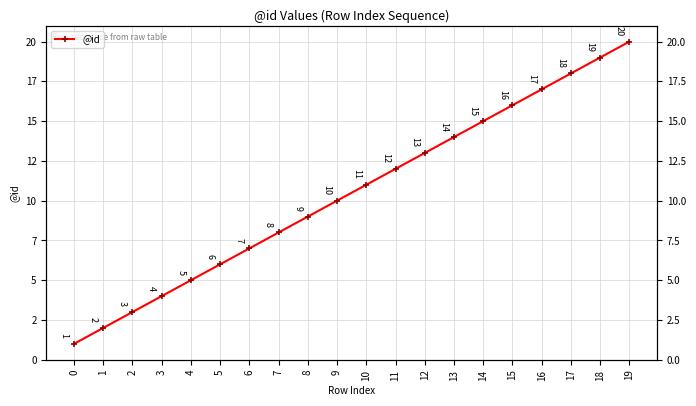

List the labels in order of value, largest first.

19, 18, 17, 16, 15, 14, 13, 12, 11, 10, 9, 8, 7, 6, 5, 4, 3, 2, 1, 0